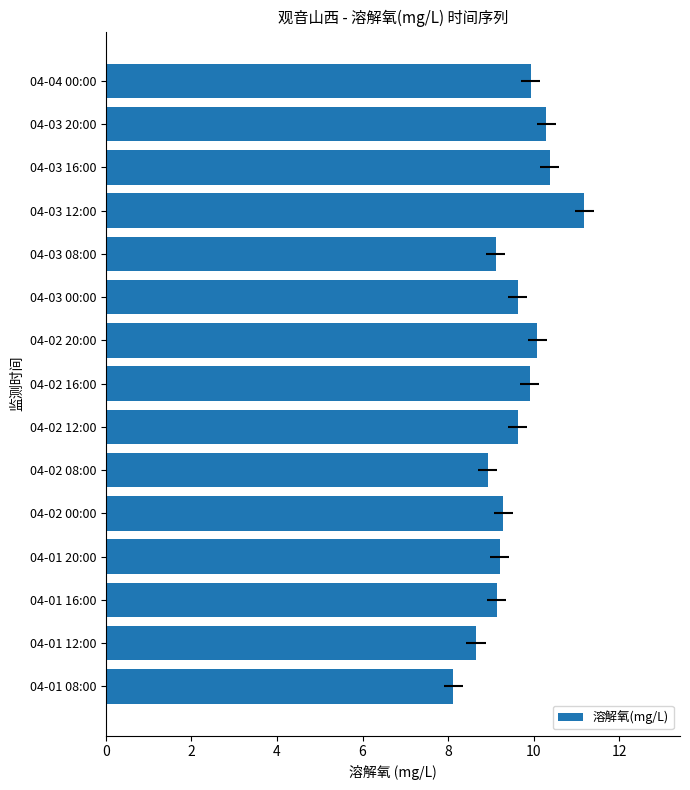

How many data points are less than 9?

3